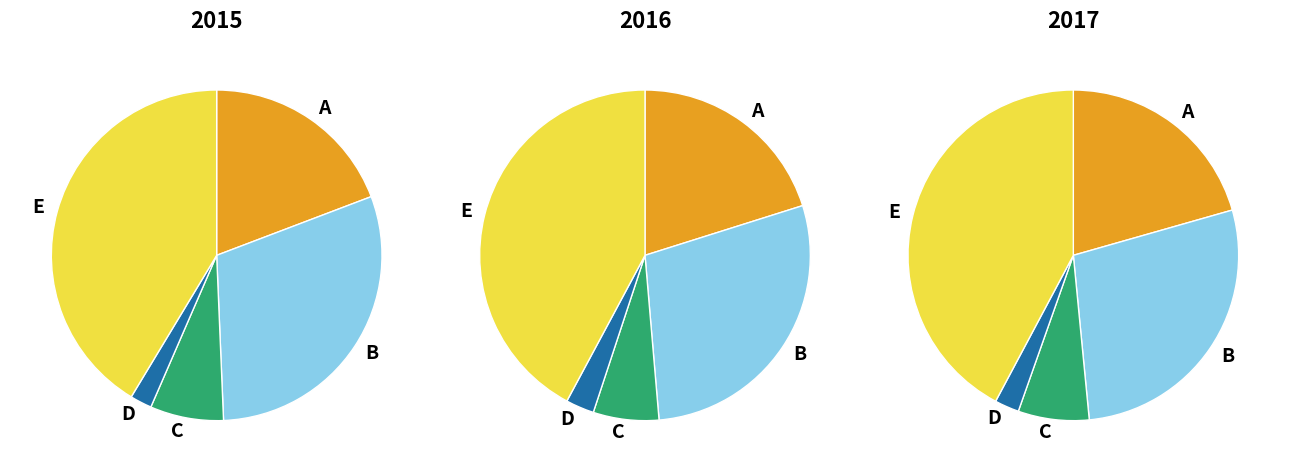

Is it true that Aggravated Assault is 12% of the pie?

False